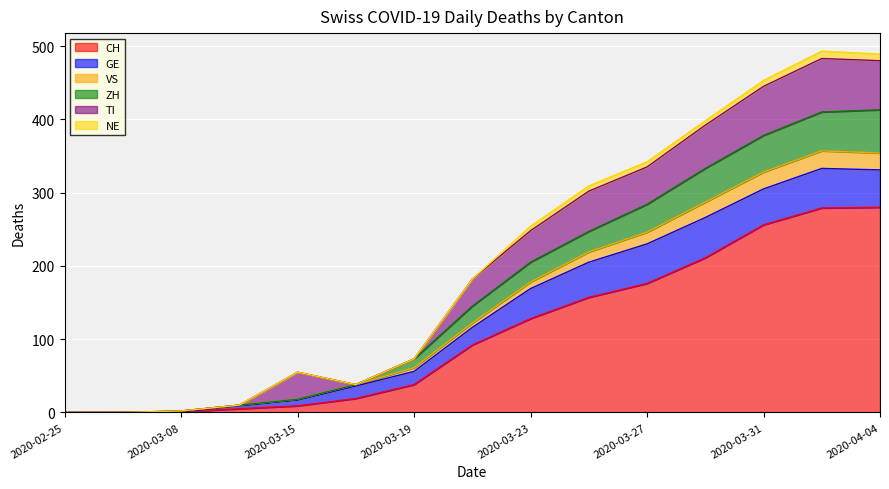

How many data points does each series have?

15